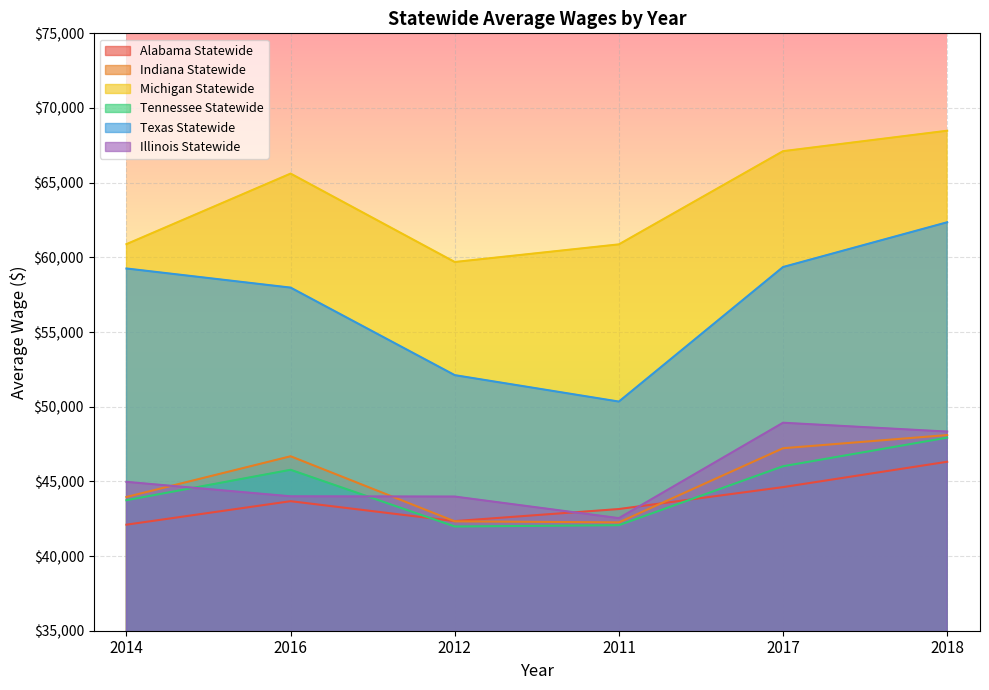

Reading left to right, transcribe all the data shown in this chart.

Alabama Statewide: 42101	43673	42339	43148	44616	46314
Indiana Statewide: 43956	46681	42324	42254	47219	48101
Michigan Statewide: 60885	65608	59689	60869	67109	68478
Tennessee Statewide: 43739	45775	41979	42066	46013	47928
Texas Statewide: 59254	57974	52113	50343	59352	62349
Illinois Statewide: 44967	43999	43983	42538	48926	48334